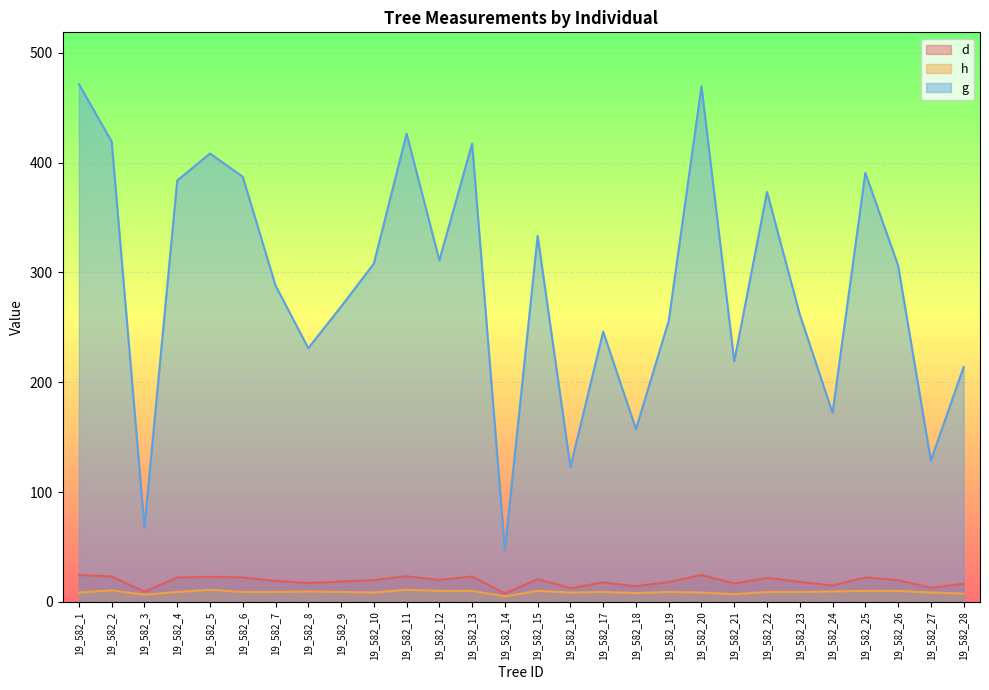

What is the sum of the g values at 19_582_22 and 19_582_14?

420.4